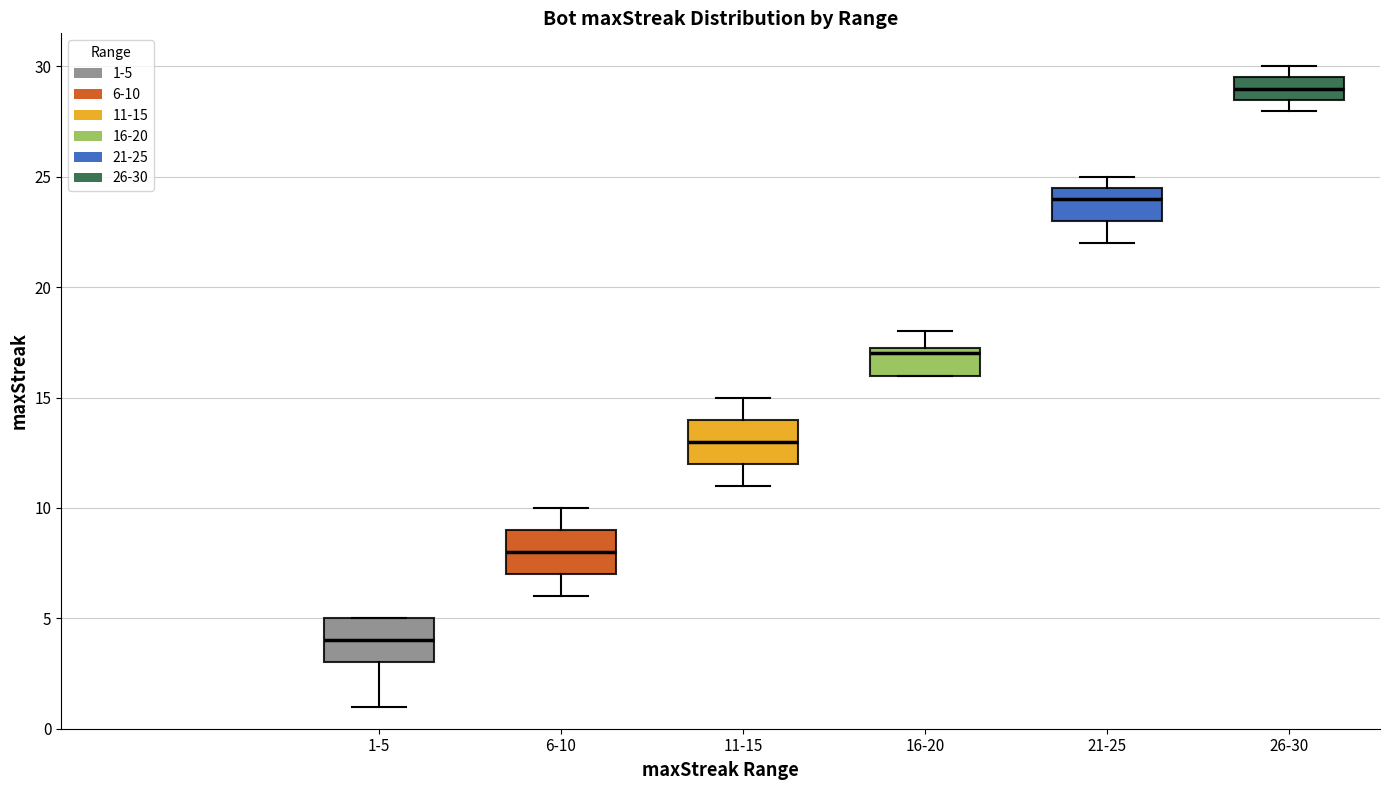

Reading left to right, read every box against the y-axis: the position of its median line, the range the box covers, and the ends of its whiskers. The values are not printed on the chart, so give them approximately, as read against the axis.

1-5: median 4.0, box 3.0 to 5.0, whiskers 1.0 to 5.0
6-10: median 8.0, box 7.0 to 9.0, whiskers 6.0 to 10.0
11-15: median 13.0, box 12.0 to 14.0, whiskers 11.0 to 15.0
16-20: median 17.0, box 16.0 to 17.5, whiskers 16.0 to 18.0
21-25: median 24.0, box 23.0 to 24.5, whiskers 22.0 to 25.0
26-30: median 29.0, box 28.5 to 29.5, whiskers 28.0 to 30.0